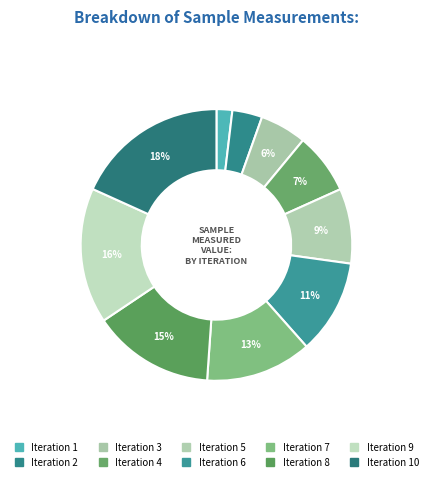

How many segments does this pie chart have?

10